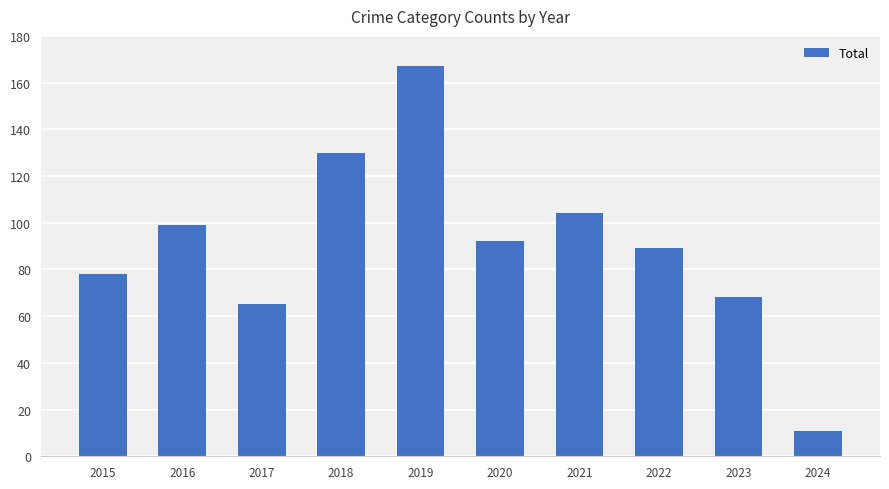

Approximately how many times larger is the value at 2023 compared to 2020?

0.7